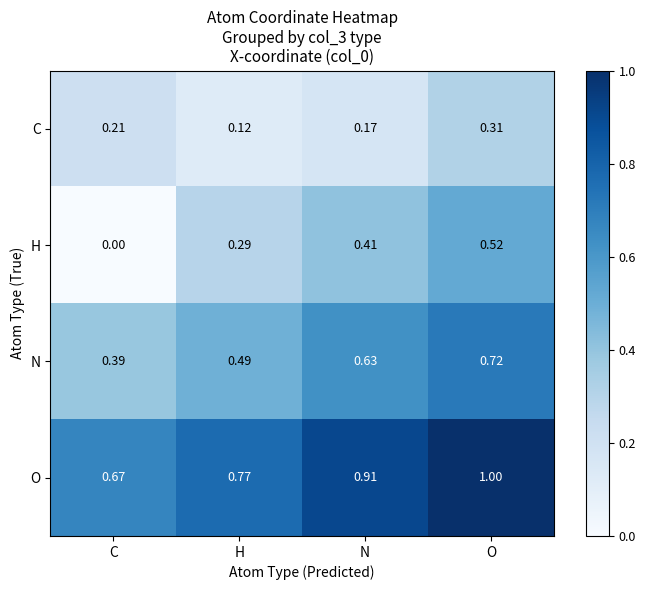

At H, list the series in order from smallest to largest.

C, H, N, O